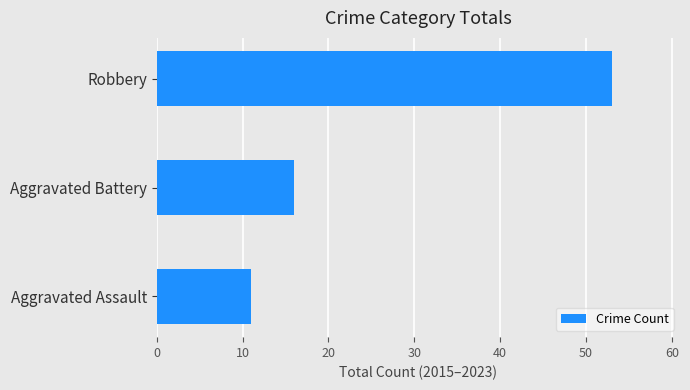

What is the ratio of the value at Robbery to the value at Aggravated Battery?

3.3